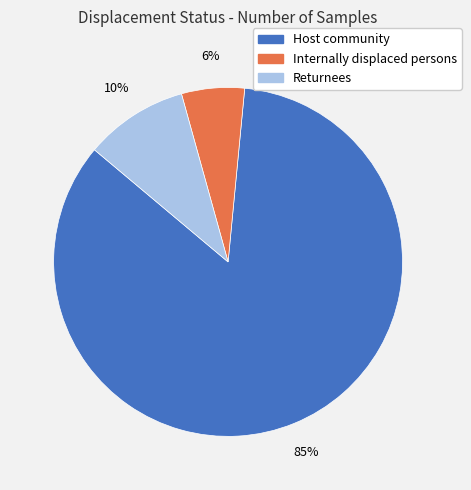

To the nearest percent, what portion does Returnees represent?

10%